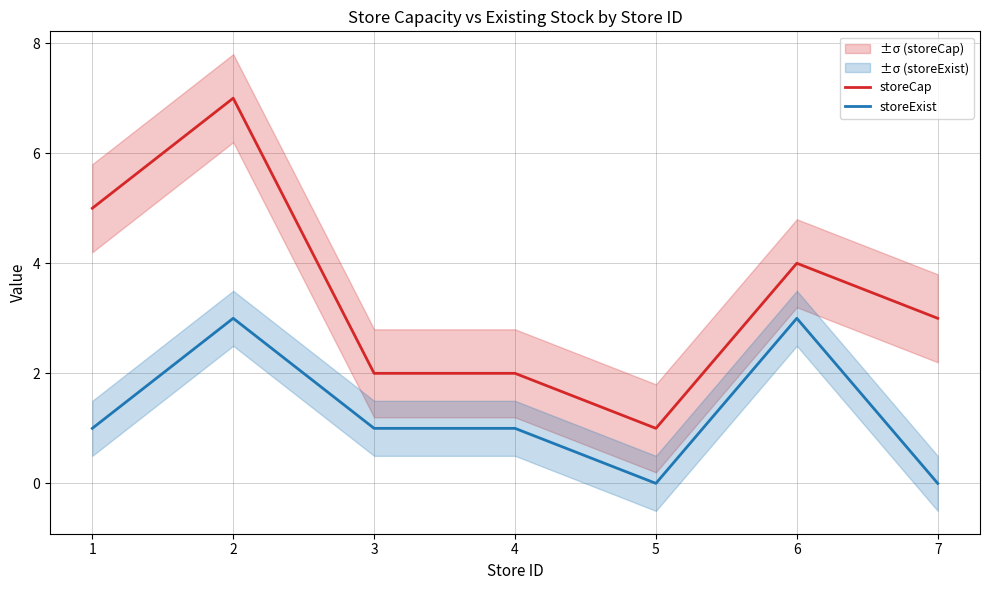

List the series in order of their peak value, lowest first.

storeExist, storeCap